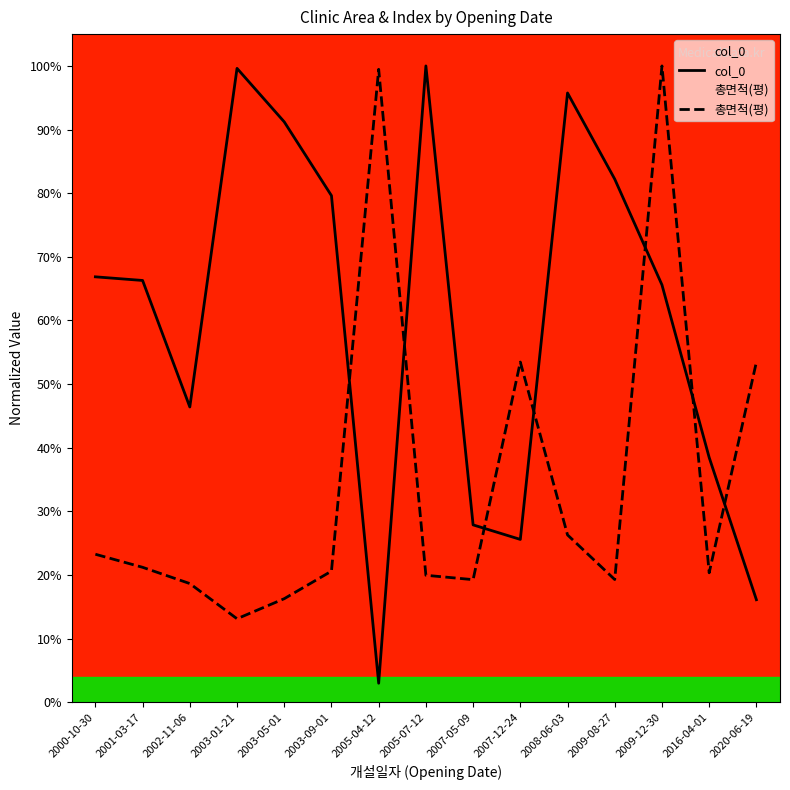

How many values in the 총면적(평) series exceed 20?

9